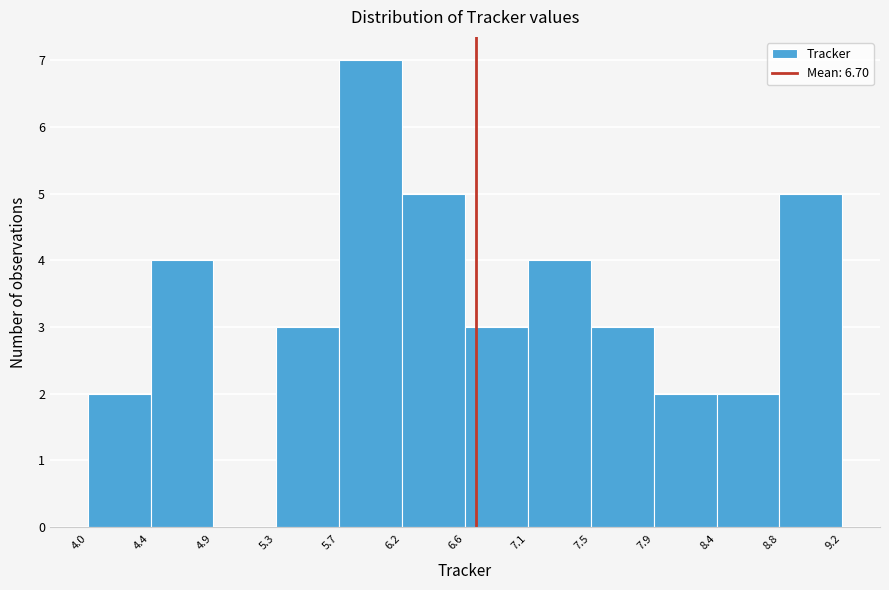

Over which range of the x-axis is the bar tallest?

5.7 to 6.2